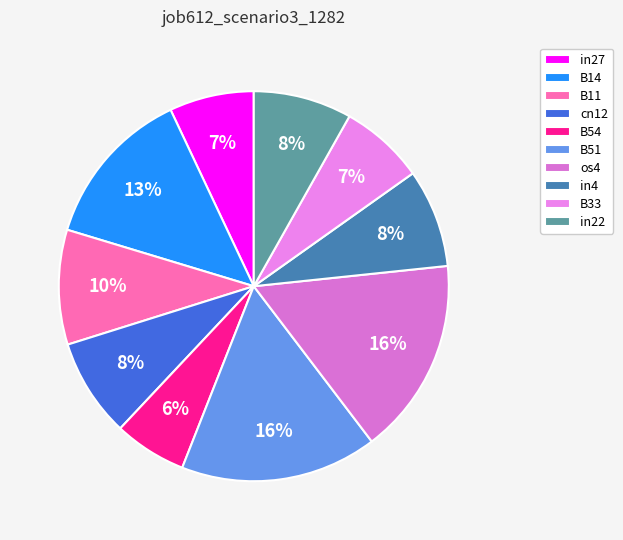

What percentage is the B33 slice, to the nearest percent?

7%